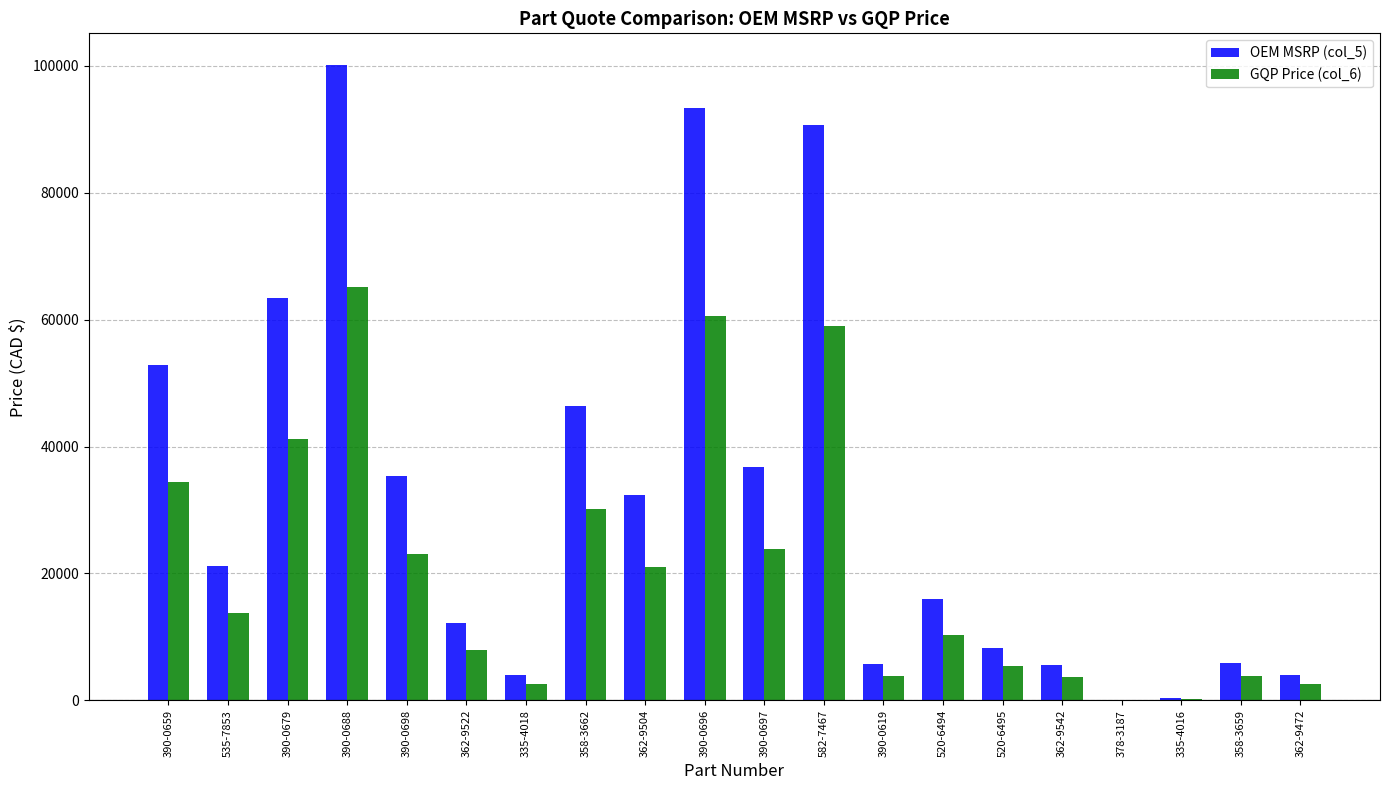

How many categories are shown in the chart?

20